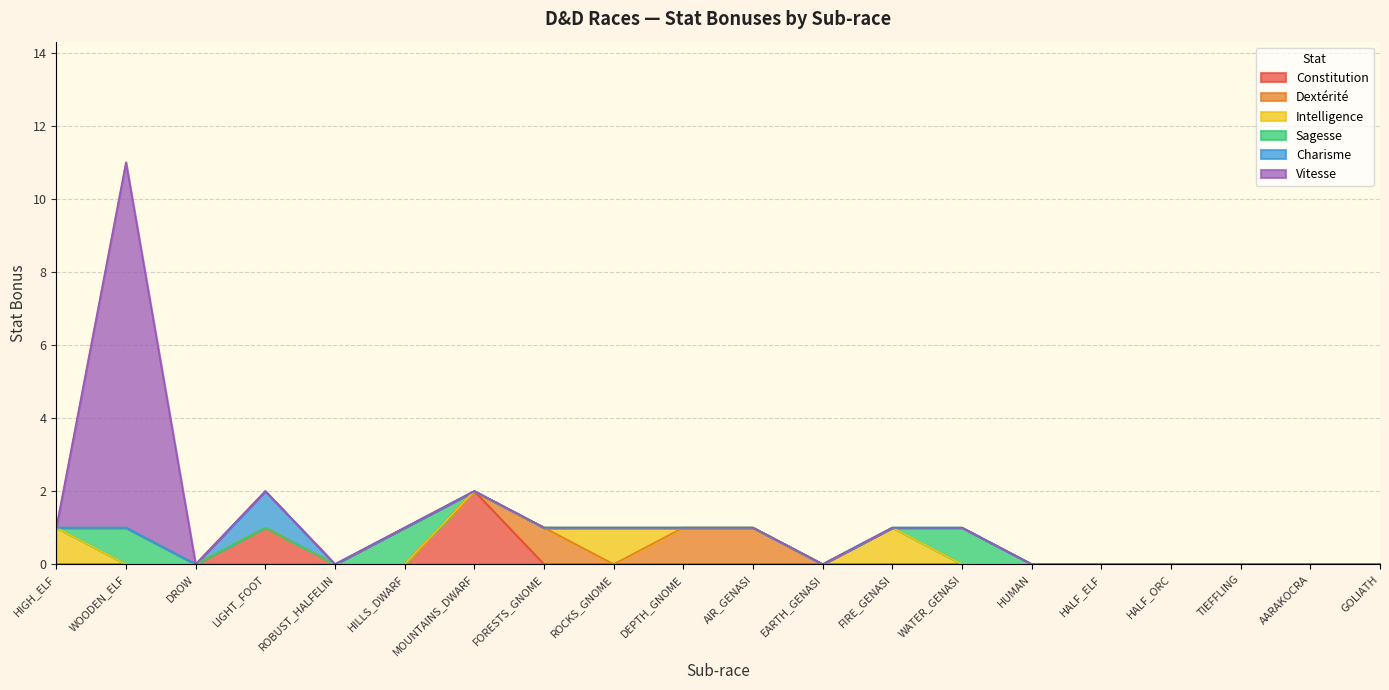

How many data points does each series have?

20